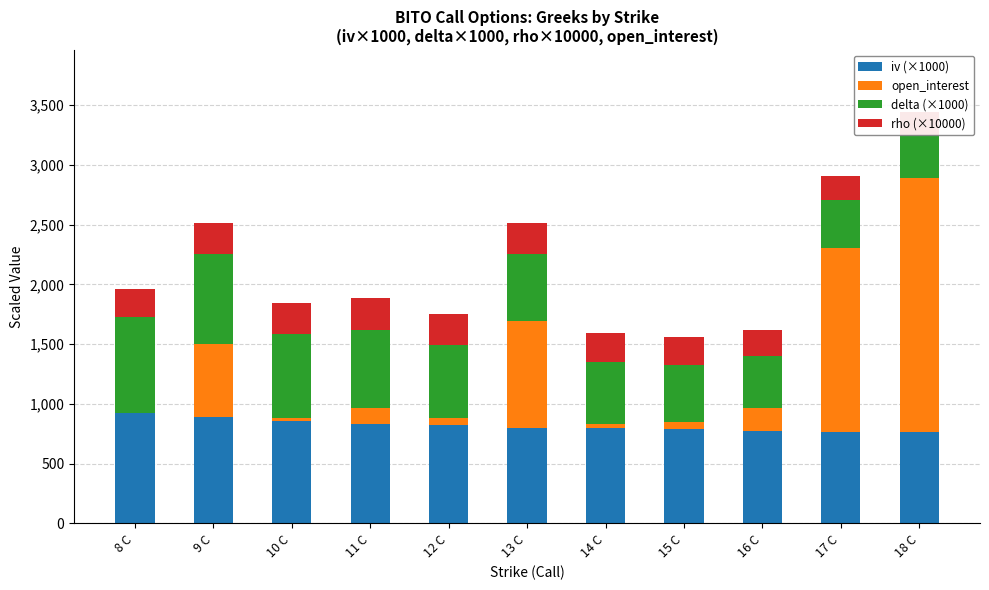

Where is open_interest nearest to the value 1060?

13 C